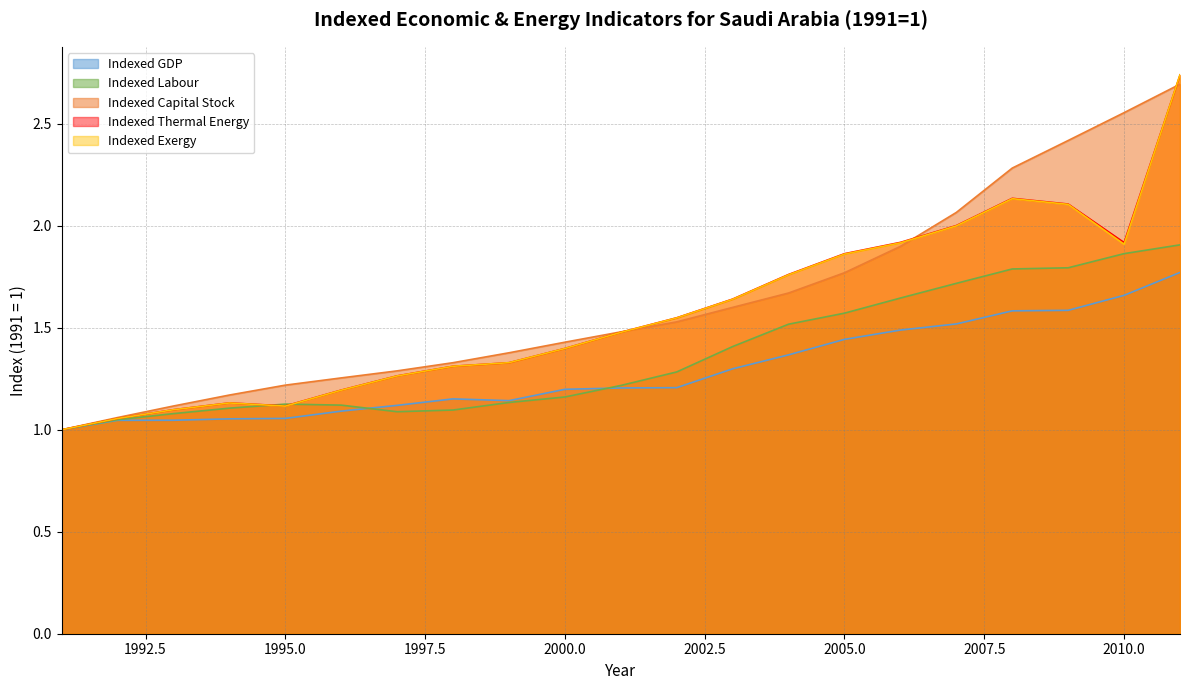

The Indexed Capital Stock series shows 1.3 at 1998. True or false?

True